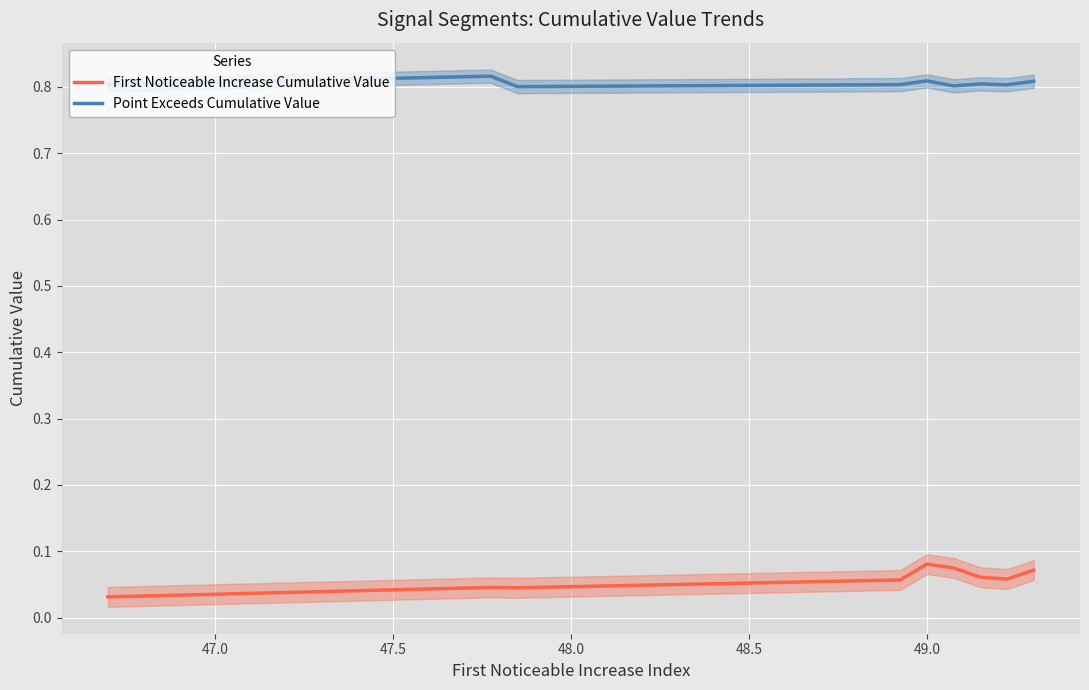

List the series in order of their peak value, highest first.

Point Exceeds Cumulative Value, First Noticeable Increase Cumulative Value